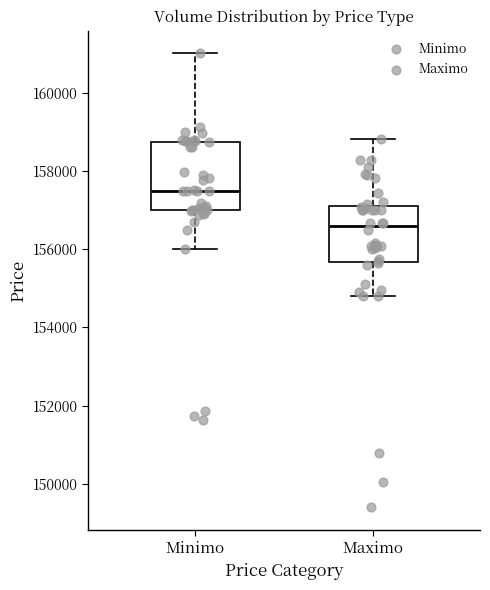

Reading left to right, read every box against the y-axis: the position of its median line, the range the box covers, and the ends of its whiskers. The values are not printed on the chart, so give them approximately, as read against the axis.

Minimo: median 157400, box 157000 to 158800, whiskers 156000 to 161000
Maximo: median 156600, box 155600 to 157200, whiskers 154800 to 158800